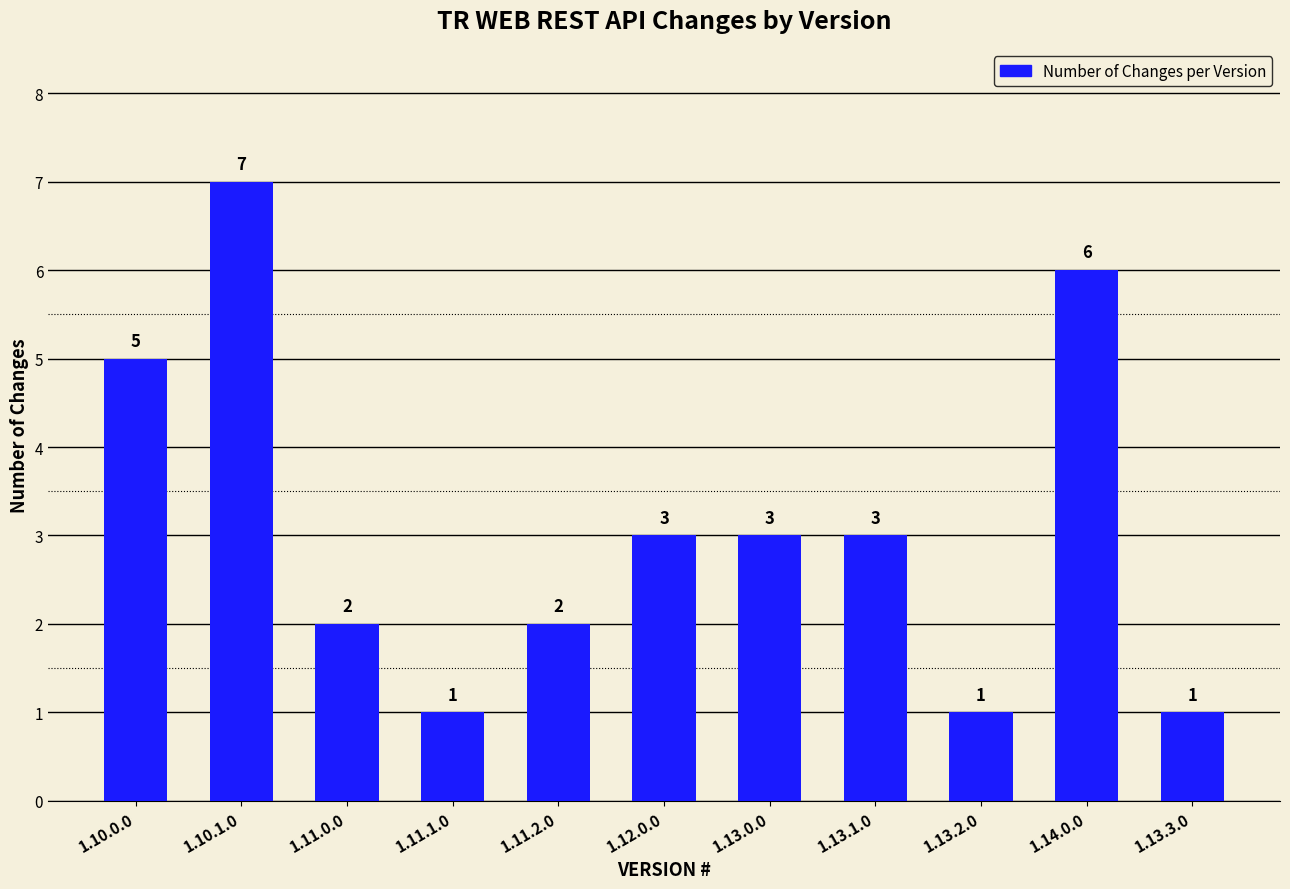

What is the label of the 6th bar from the right?

1.12.0.0